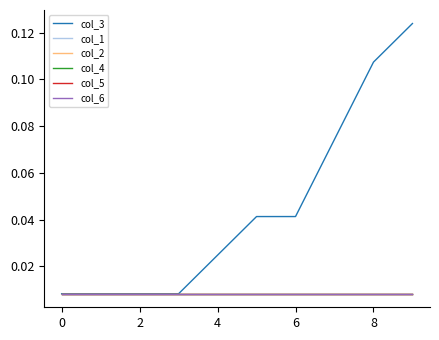

Does the chart have visible grid lines?

No